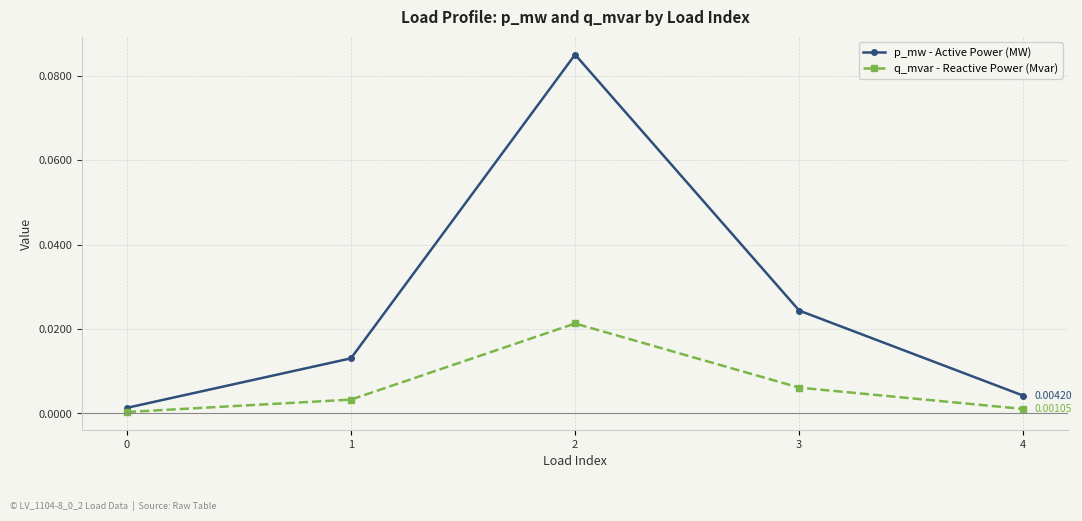

Which series has the widest spread of values?

p_mw - Active Power (MW)